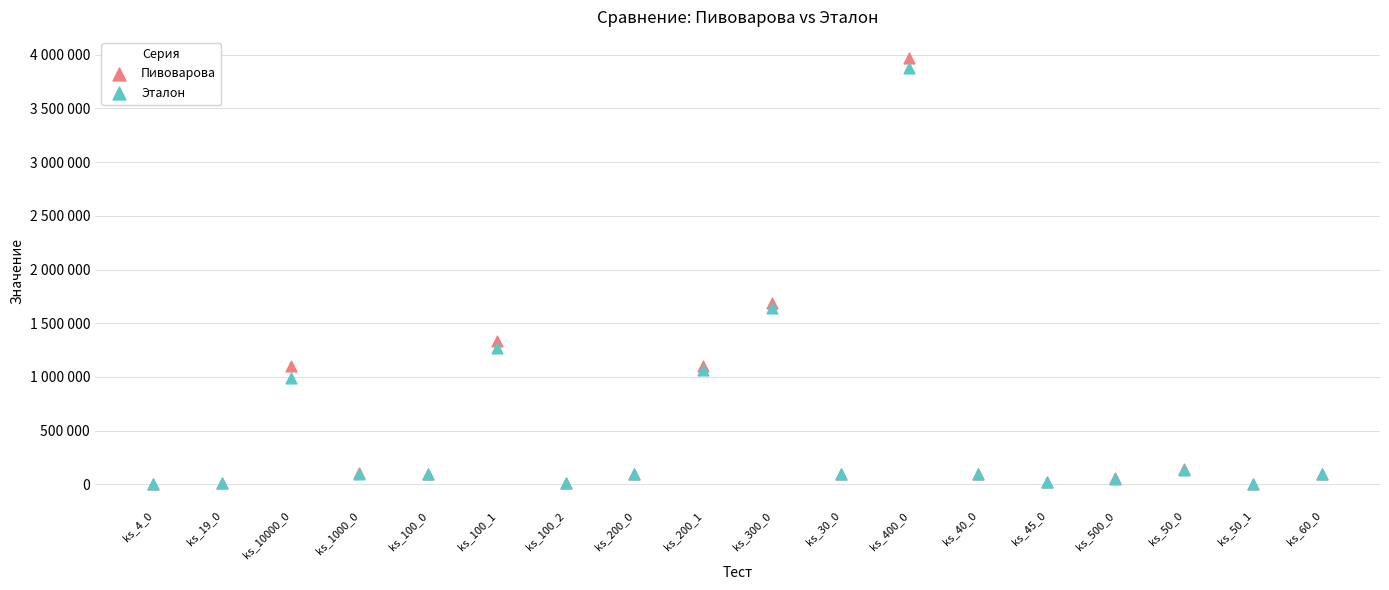

Which series contains the highest Y value?

Пивоварова